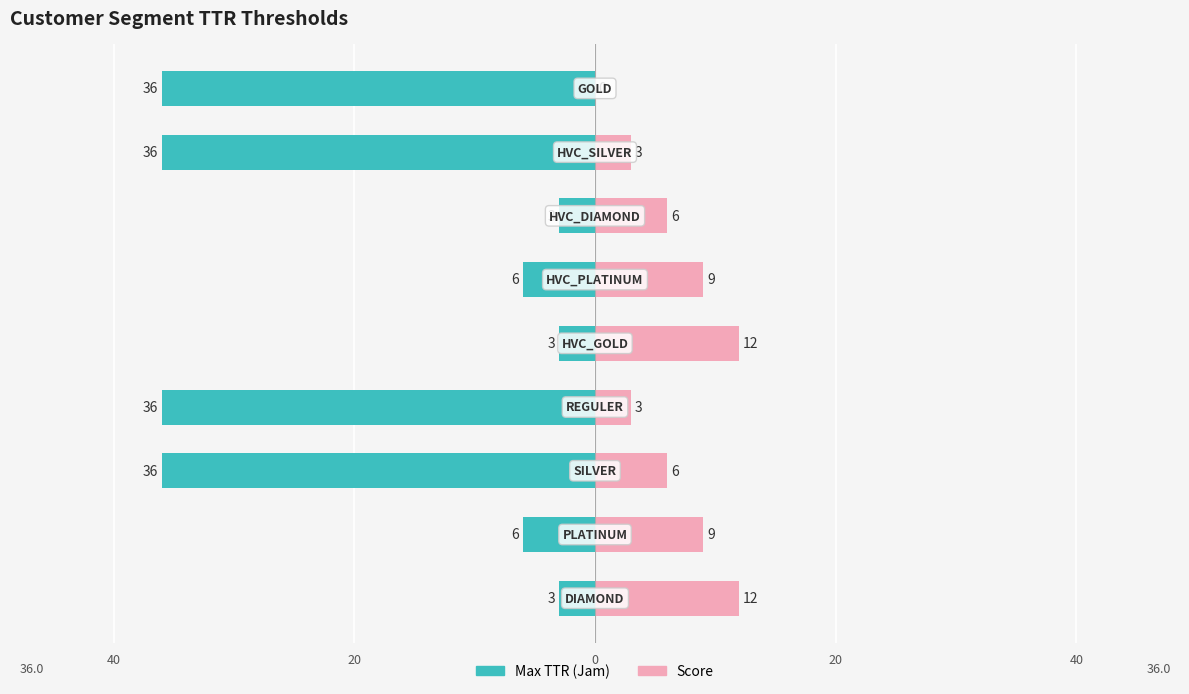

Between 40 and 7, which series saw the biggest shift?

Max TTR (Jam)